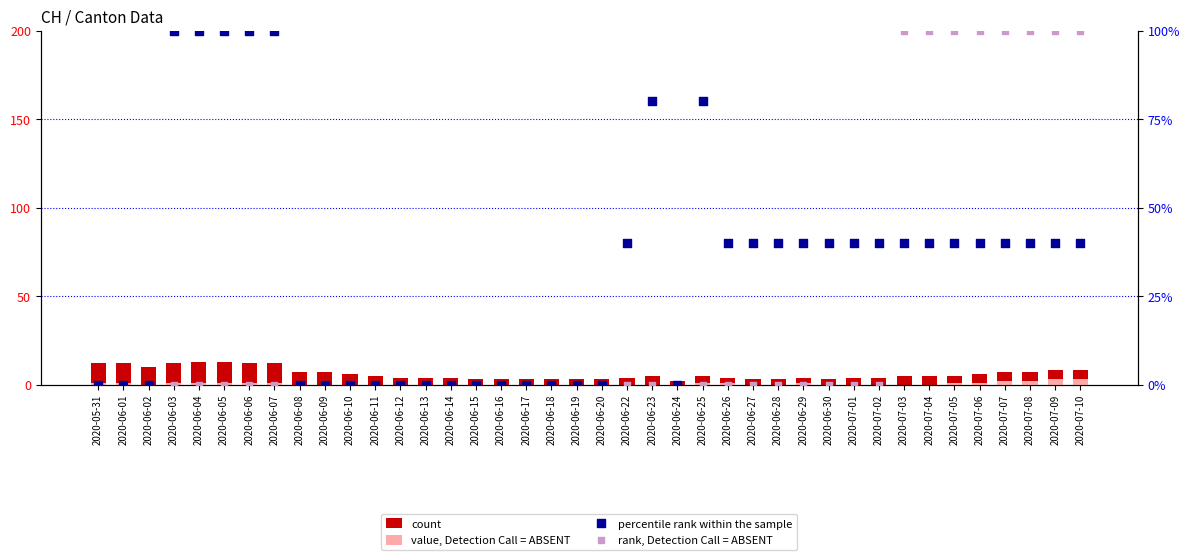

Is the value of rank, Detection Call = ABSENT at 2020-06-06 greater than the value of value, Detection Call = ABSENT at 2020-05-31?

No